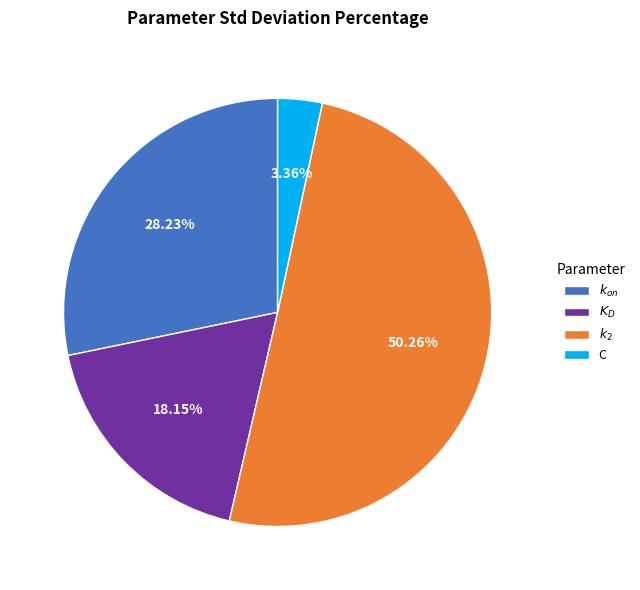

Is $k_{on}$ the majority of the pie?

No